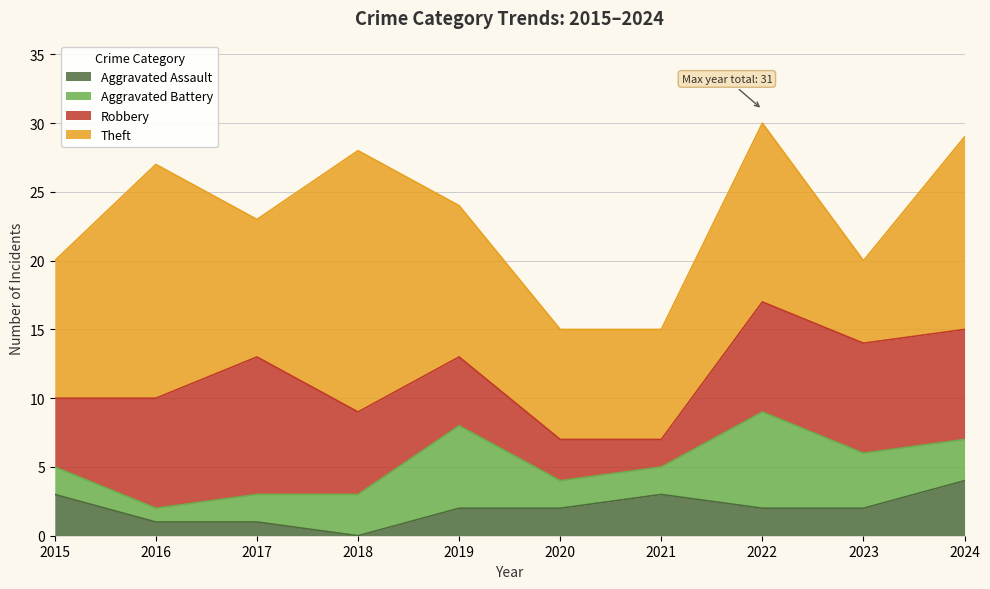

True or false: Aggravated Battery and Aggravated Assault intersect in this chart.

True